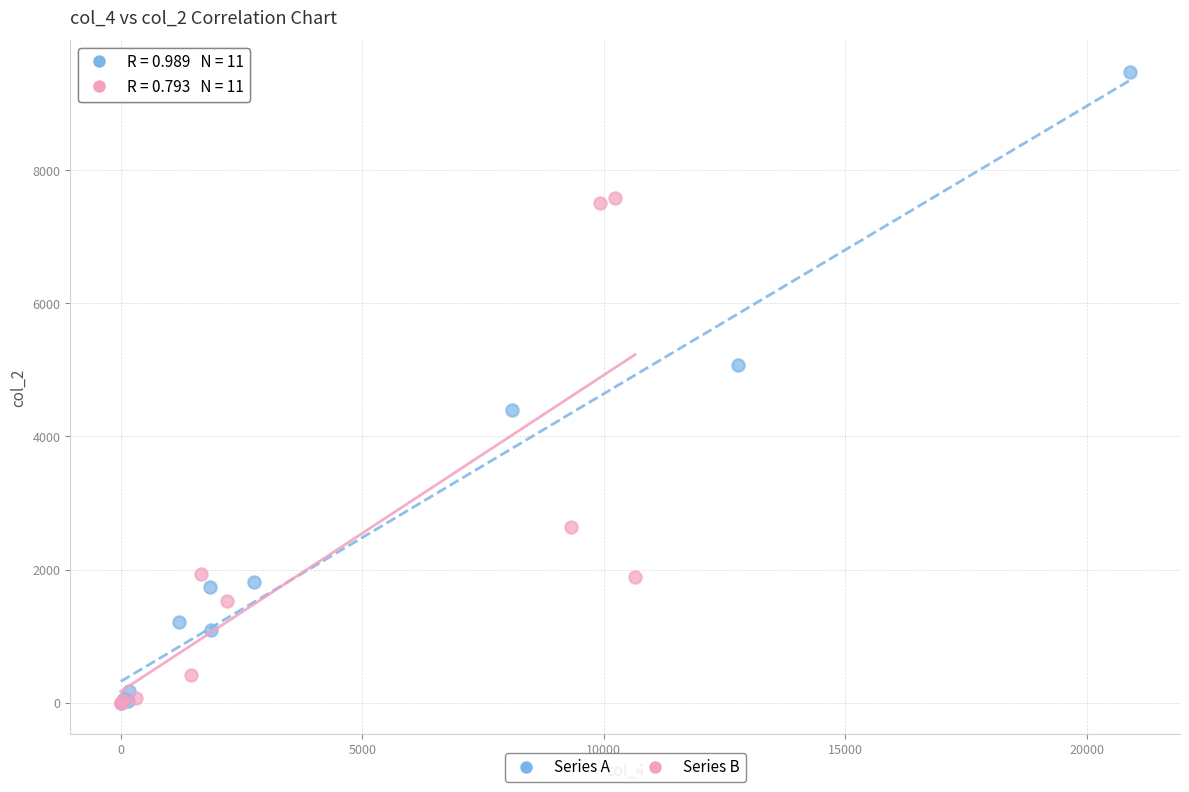

Which series contains the highest Y value?

Series A